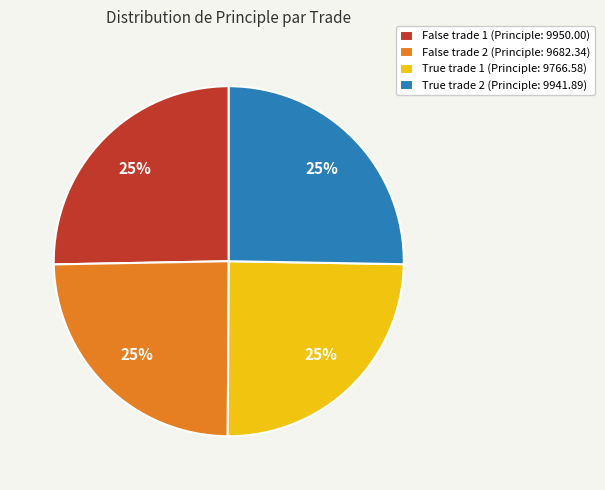

Is there a majority slice in this chart?

No